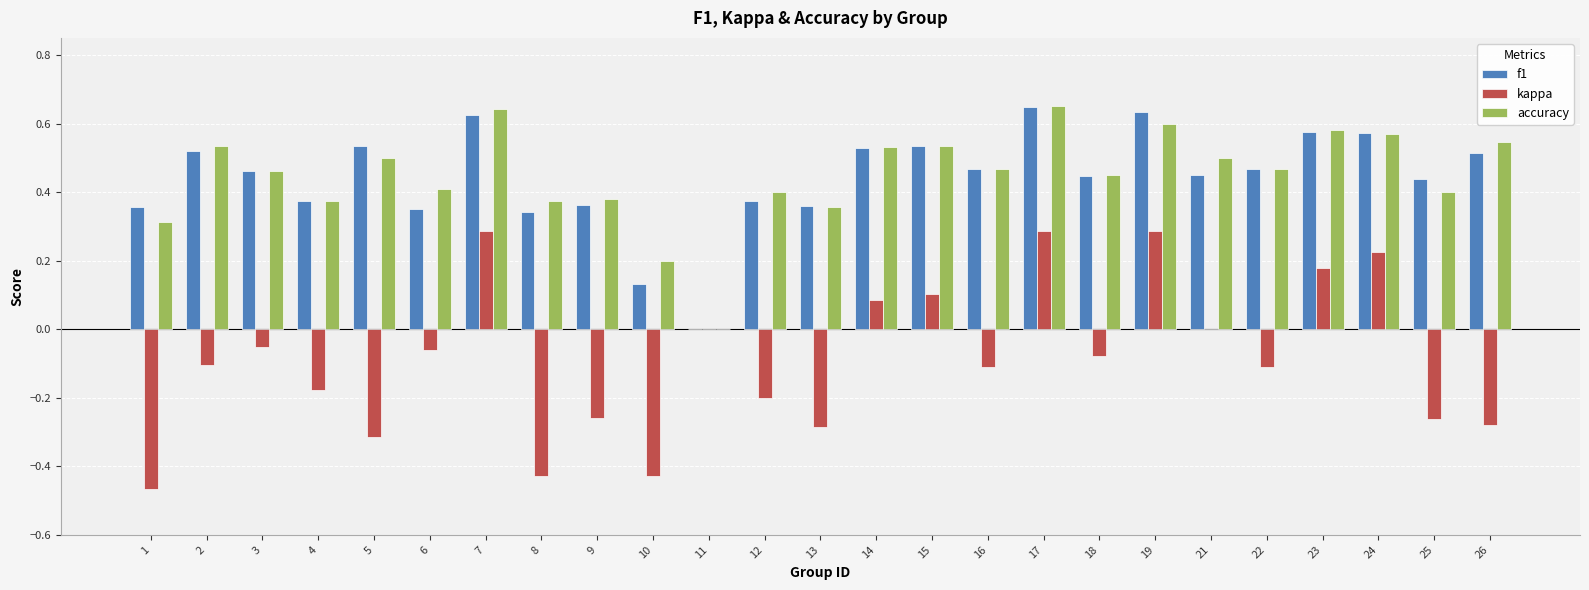

What is the sum of all f1 values?

11.1